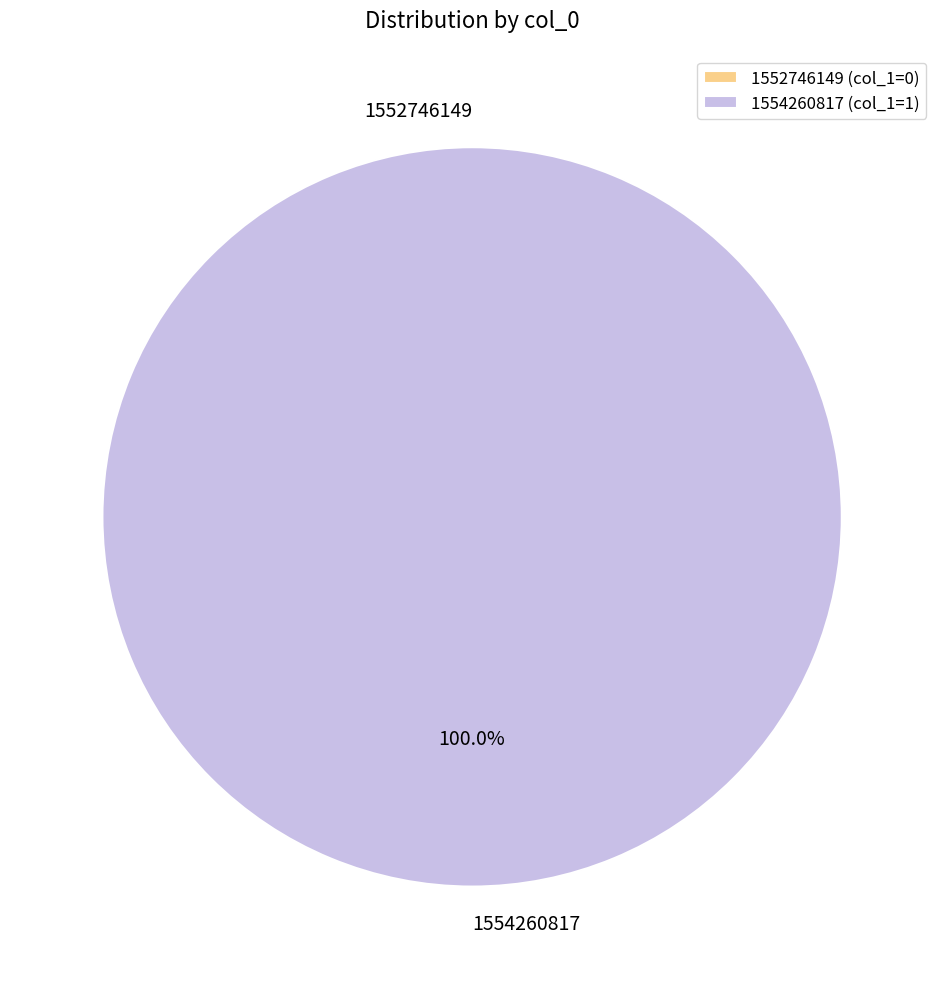

Which slice is the largest?

1554260817